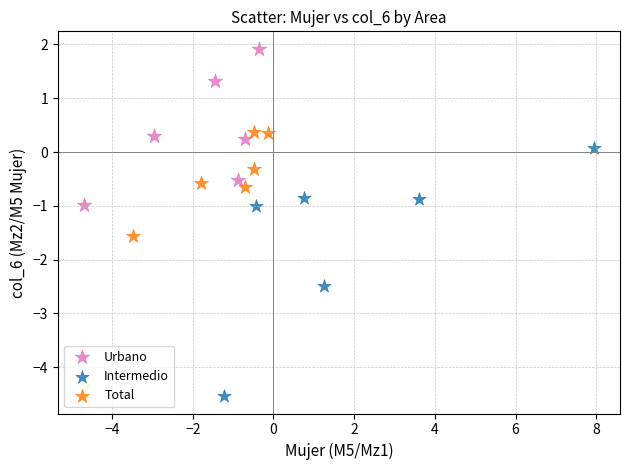

Which series contains the highest Y value?

Urbano